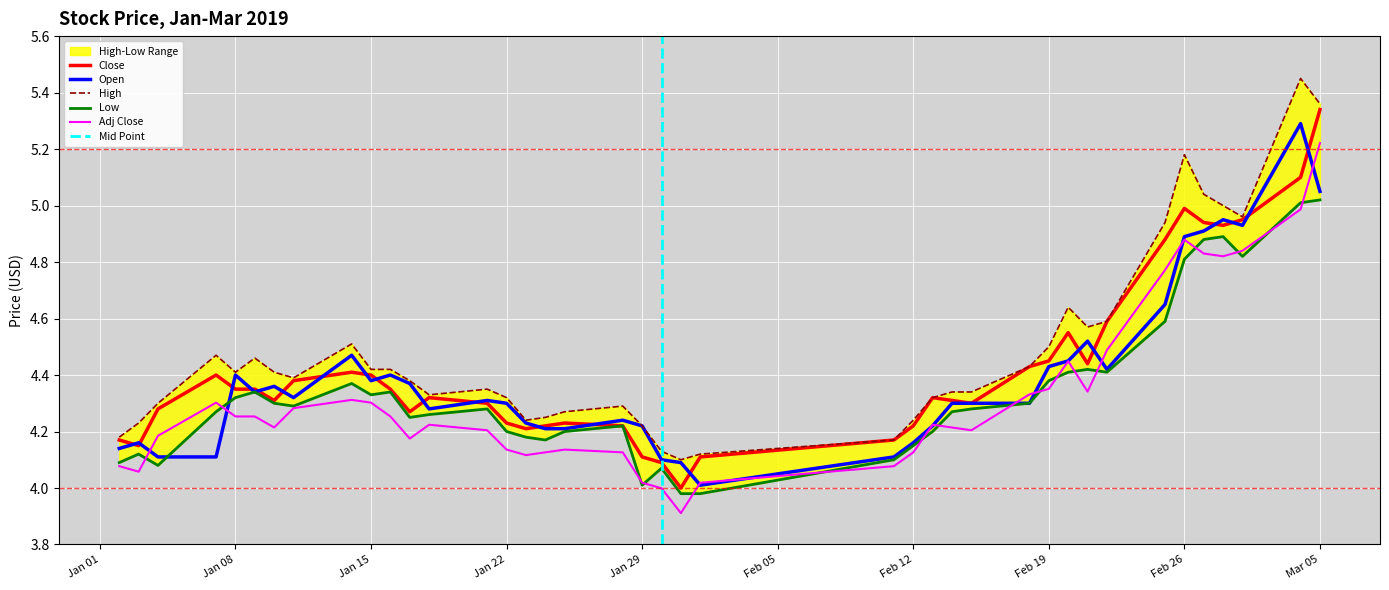

Which category has the highest value in the Open series?

2019-03-04